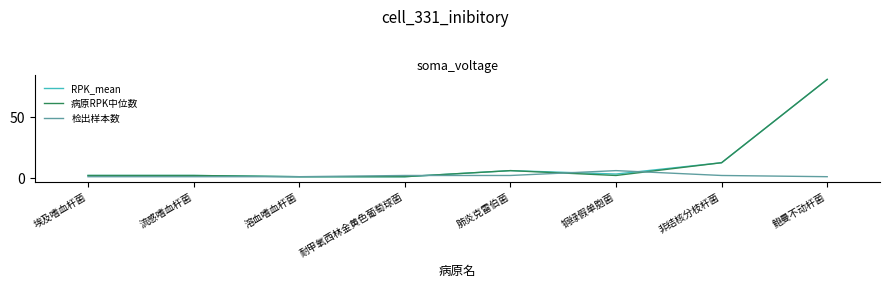

What position from the left is 非结核分枝杆菌?

7